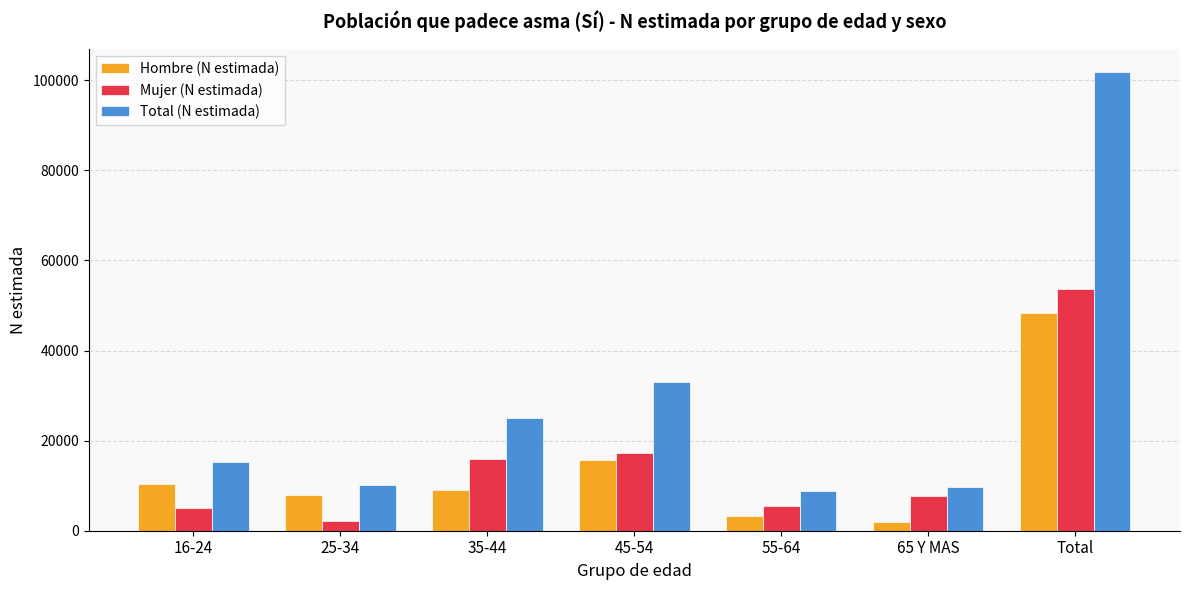

Which category has the highest value across all series?

Total